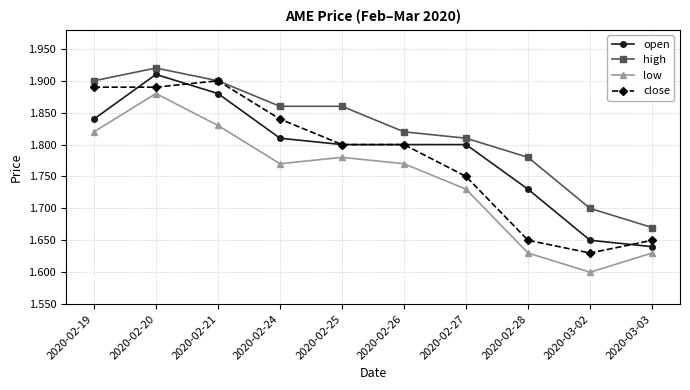

Which series has the widest spread of values?

low